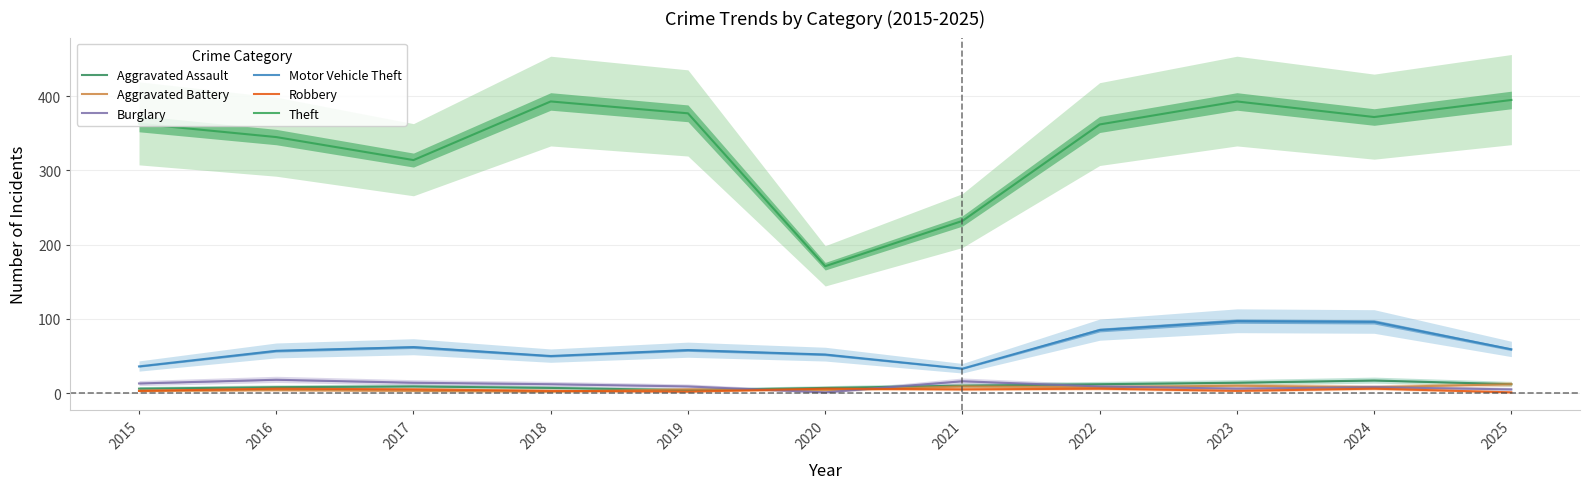

Which has a higher value, 2019 or 2021?

2021